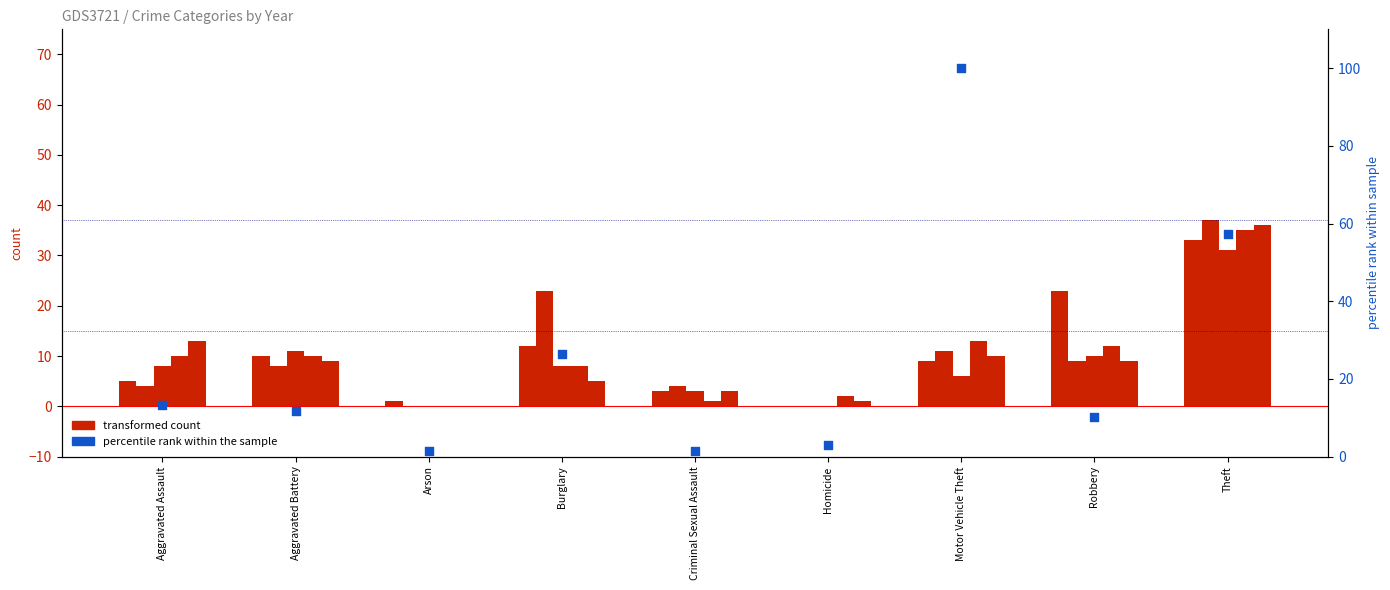

What is the total value across all series at Homicide?

2.9